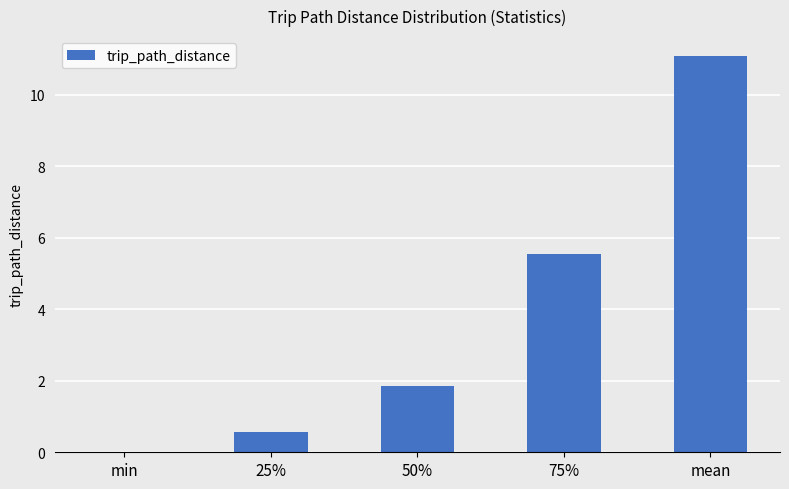

What is the sum of all values?

19.1